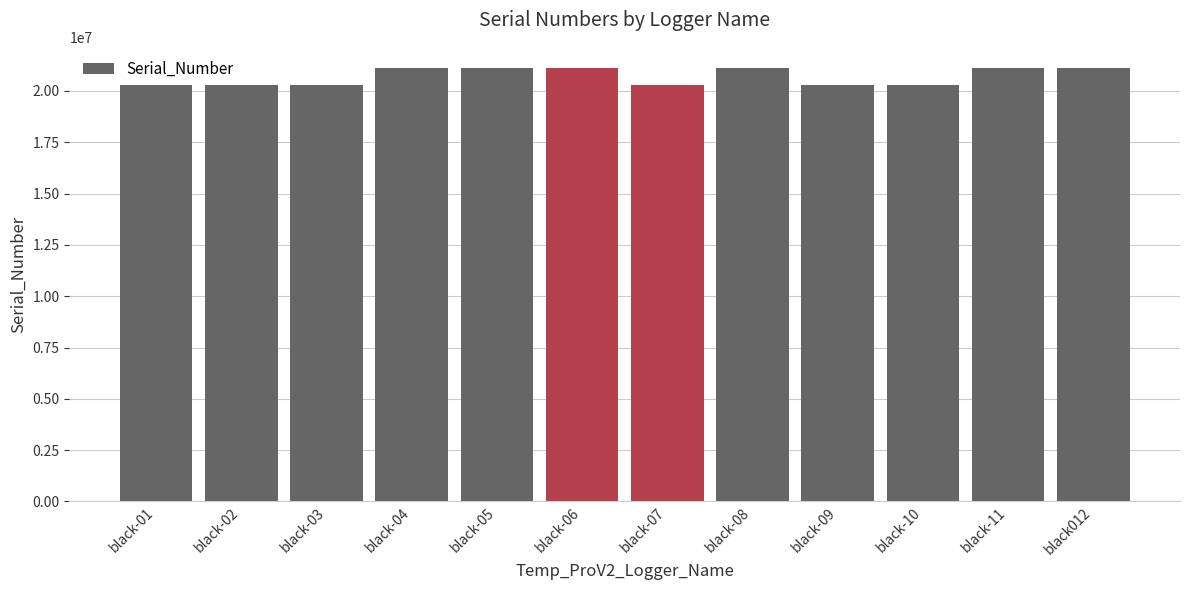

What is the label of the 11th bar from the left?

black-11